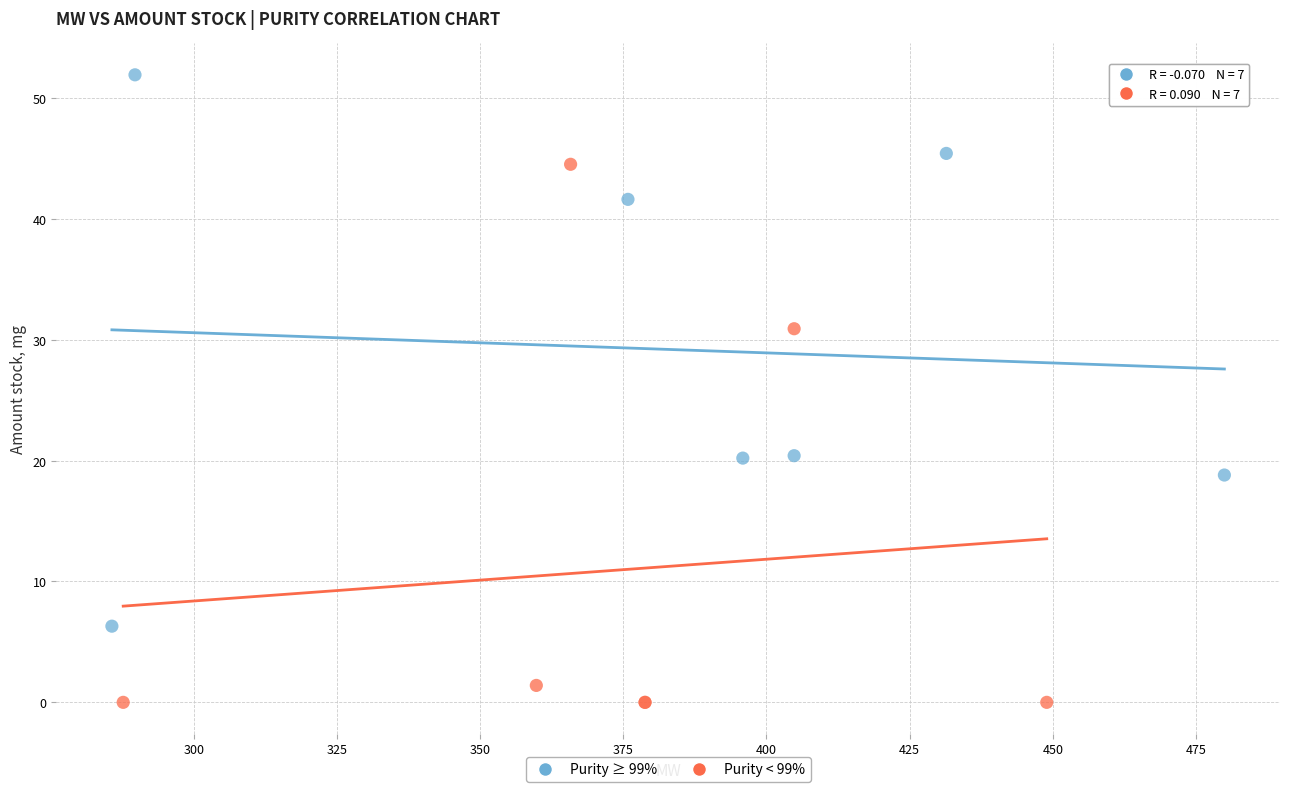

Which series contains the highest Y value?

Purity ≥ 99%